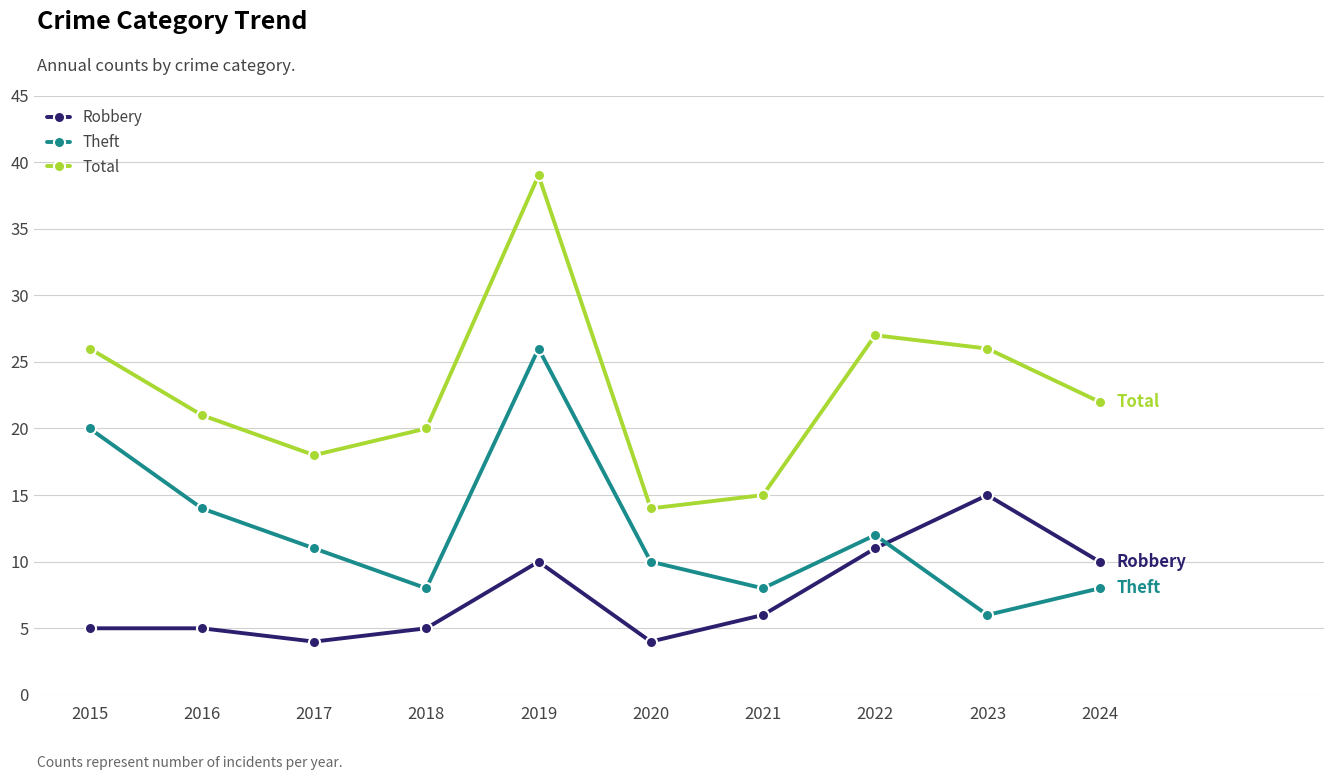

At 2021, list the series in order from largest to smallest.

Total, Theft, Robbery